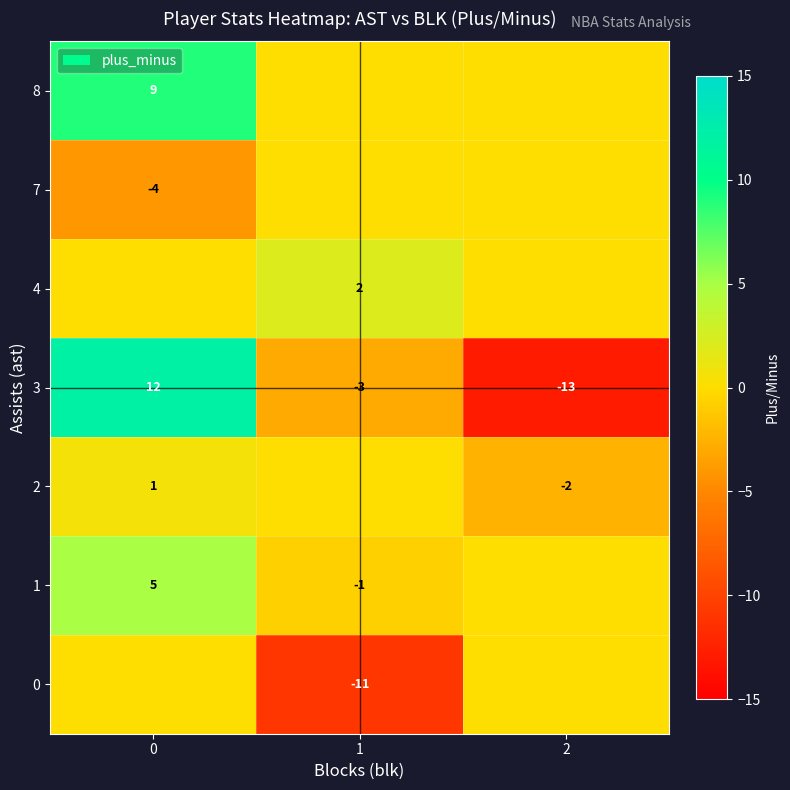

Count the row_3 values in the range -13 to 12.

3